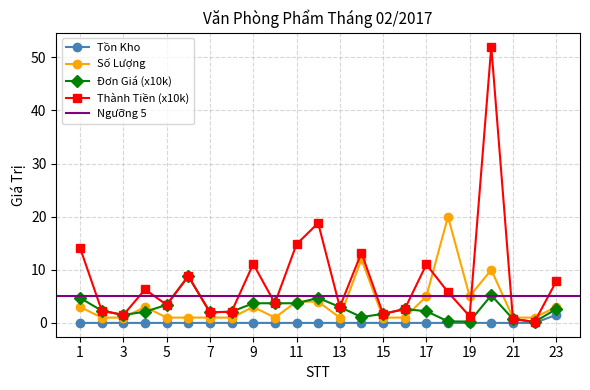

True or false: SoLuong has a value of 5.0 at 19.

True